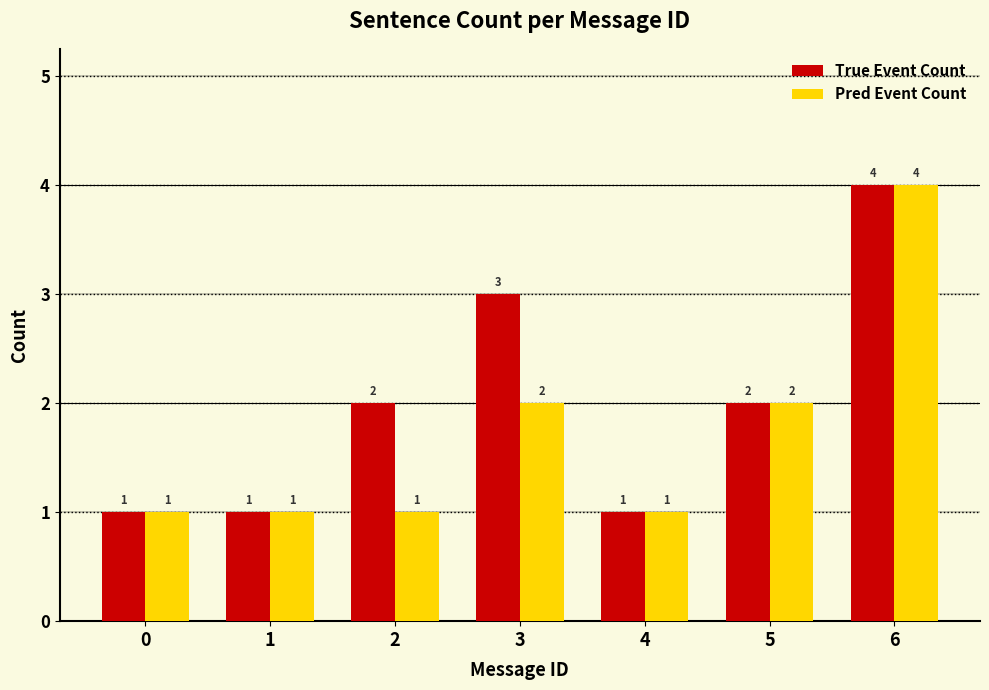

Reading left to right, extract all data points from this chart.

True Event Count: 1	1	2	3	1	2	4
Pred Event Count: 1	1	1	2	1	2	4